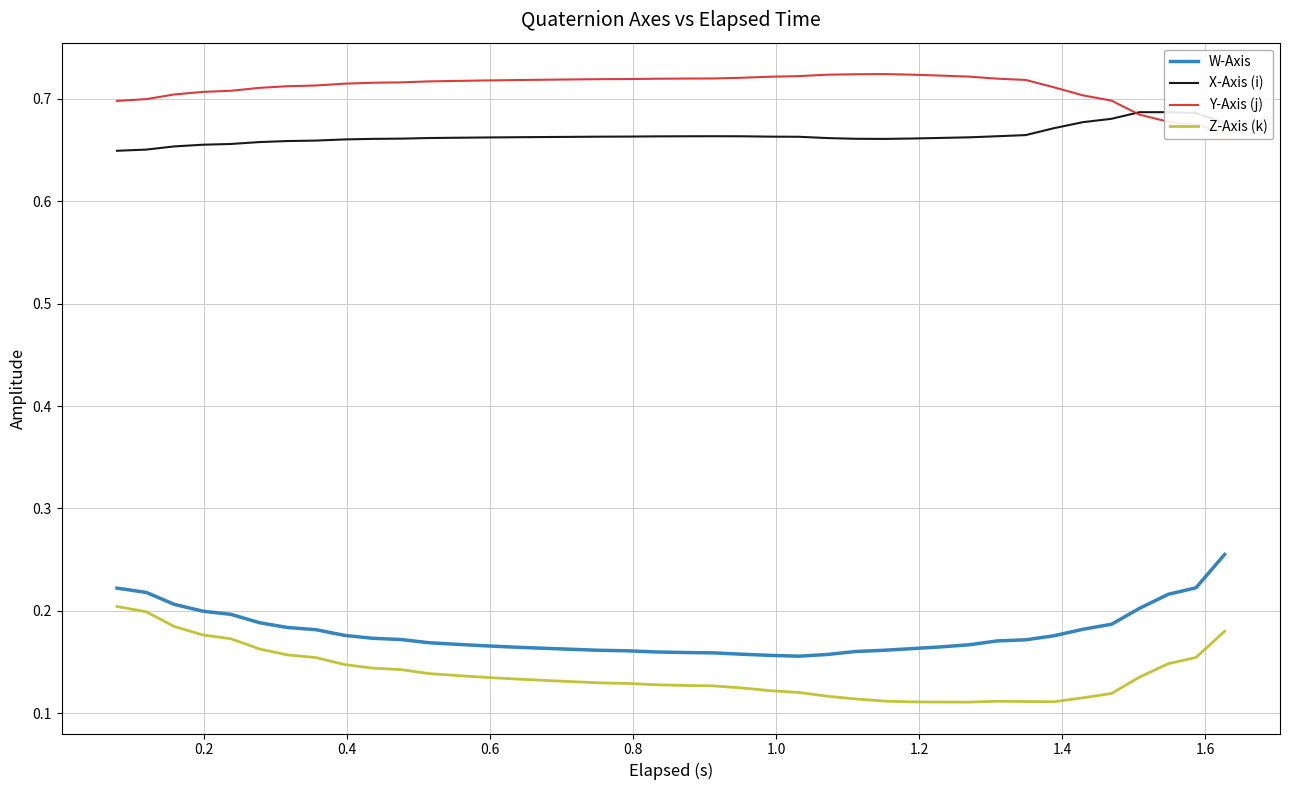

Reading left to right, list all the values displayed in this chart.

W-Axis: 0.2	0.2	0.2	0.2	0.2	0.2	0.2	0.2	0.2	0.2	0.2	0.2	0.2	0.2	0.2	0.2	0.2	0.2	0.2	0.2	0.2	0.2	0.2	0.2	0.2	0.2	0.2	0.2	0.2	0.2	0.2	0.2	0.2	0.2	0.2	0.2	0.2	0.2	0.2	0.3
X-Axis (i): 0.6	0.7	0.7	0.7	0.7	0.7	0.7	0.7	0.7	0.7	0.7	0.7	0.7	0.7	0.7	0.7	0.7	0.7	0.7	0.7	0.7	0.7	0.7	0.7	0.7	0.7	0.7	0.7	0.7	0.7	0.7	0.7	0.7	0.7	0.7	0.7	0.7	0.7	0.7	0.7
Y-Axis (j): 0.7	0.7	0.7	0.7	0.7	0.7	0.7	0.7	0.7	0.7	0.7	0.7	0.7	0.7	0.7	0.7	0.7	0.7	0.7	0.7	0.7	0.7	0.7	0.7	0.7	0.7	0.7	0.7	0.7	0.7	0.7	0.7	0.7	0.7	0.7	0.7	0.7	0.7	0.7	0.7
Z-Axis (k): 0.2	0.2	0.2	0.2	0.2	0.2	0.2	0.2	0.1	0.1	0.1	0.1	0.1	0.1	0.1	0.1	0.1	0.1	0.1	0.1	0.1	0.1	0.1	0.1	0.1	0.1	0.1	0.1	0.1	0.1	0.1	0.1	0.1	0.1	0.1	0.1	0.1	0.1	0.2	0.2